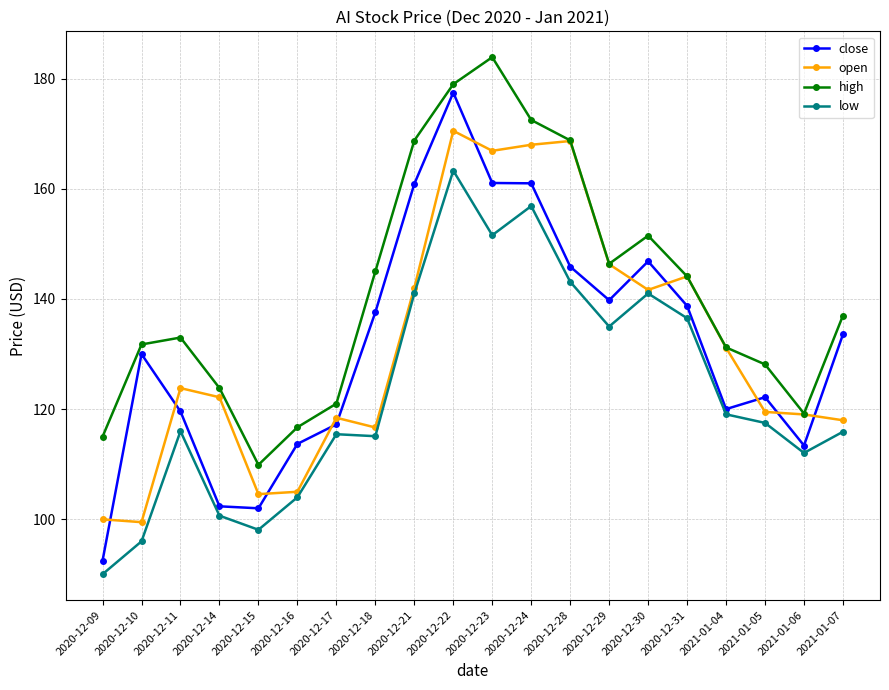

At how many categories does at least one series exceed 171?

3